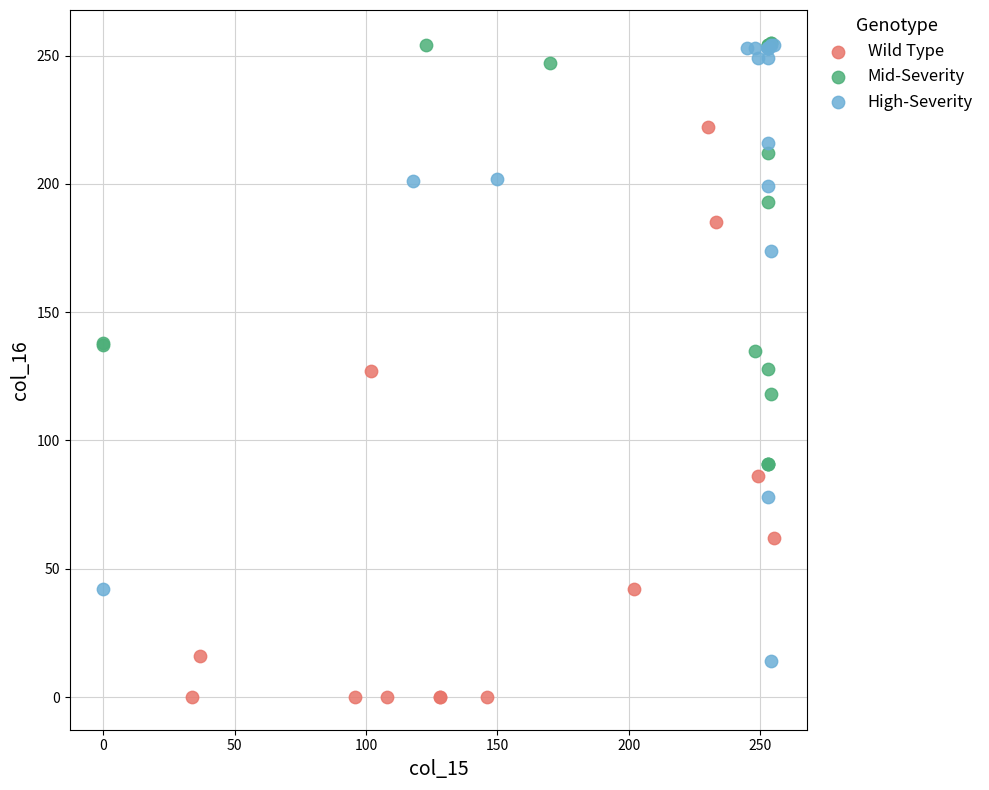

Which series reaches the minimum Y coordinate?

Wild Type